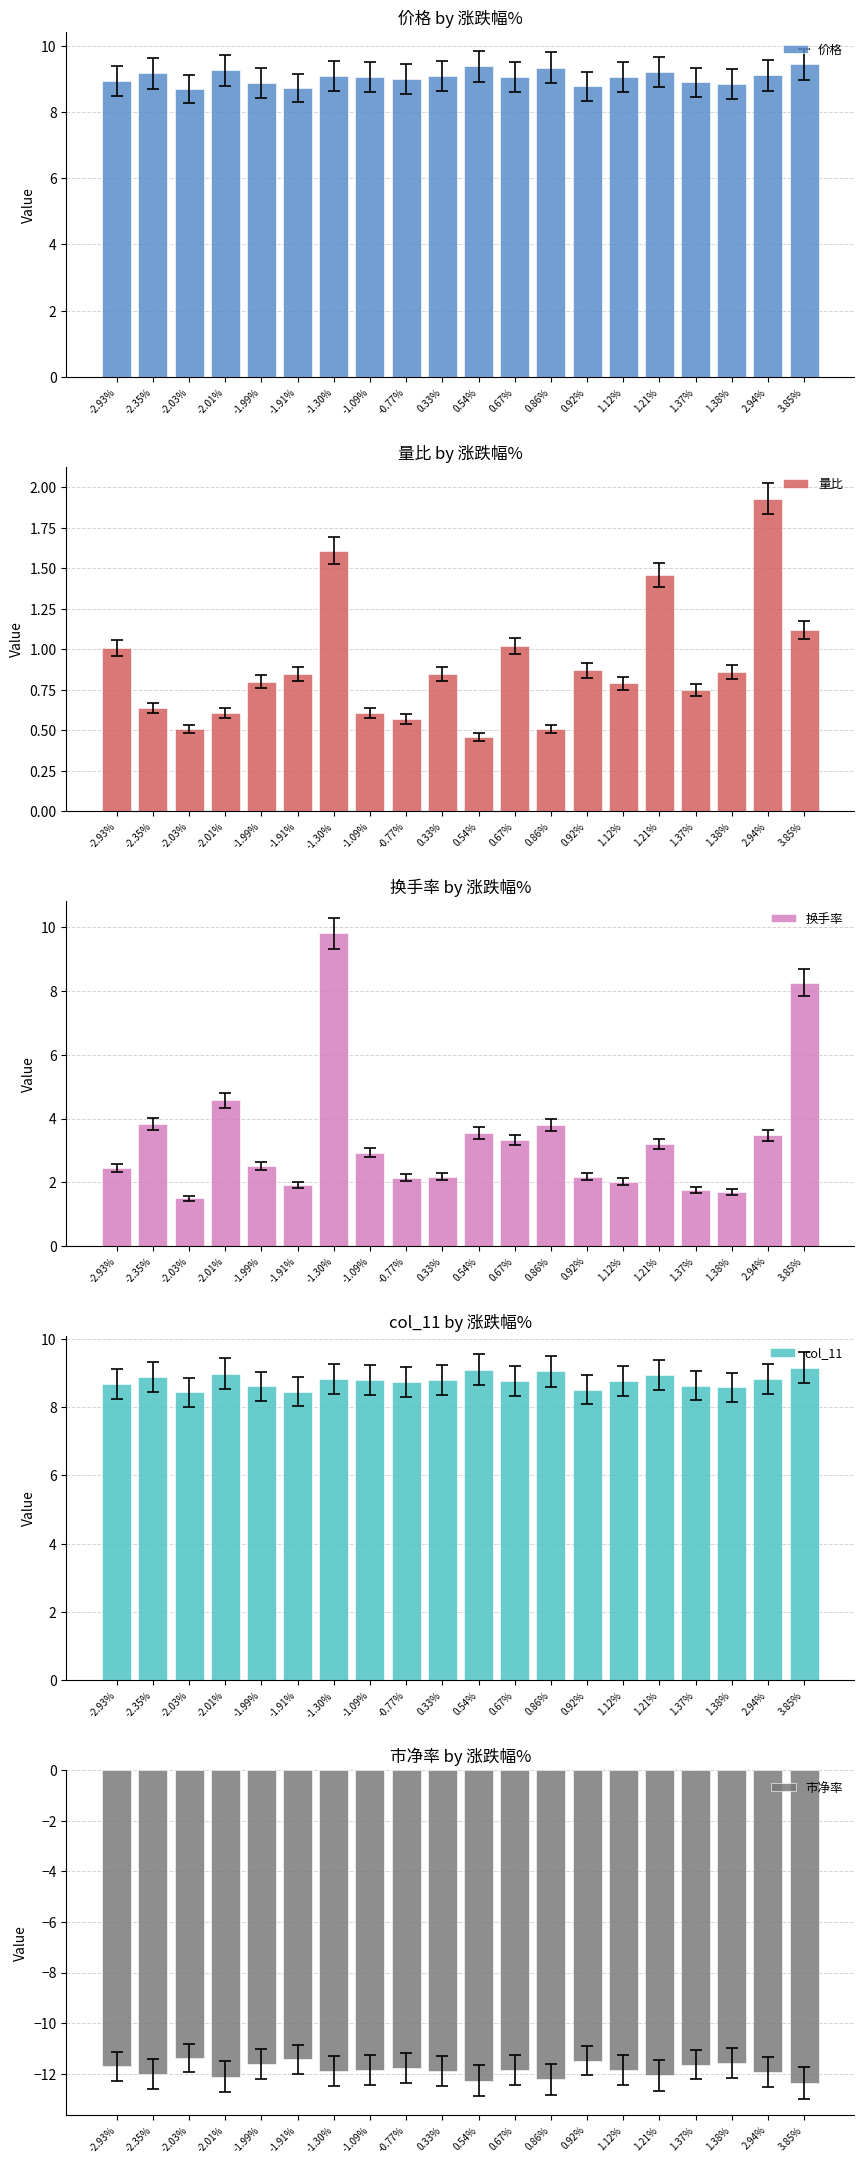

Reading left to right, transcribe all the data shown in this chart.

价格: -2.93%=8.9	-2.35%=9.2	-2.03%=8.7	-2.01%=9.2	-1.99%=8.9	-1.91%=8.7	-1.30%=9.1	-1.09%=9.1	-0.77%=9.0	0.33%=9.1	0.54%=9.4	0.67%=9.1	0.86%=9.3	0.92%=8.8	1.12%=9.0	1.21%=9.2	1.37%=8.9	1.38%=8.8	2.94%=9.1	3.85%=9.4
量比: -2.93%=1.0	-2.35%=0.6	-2.03%=0.5	-2.01%=0.6	-1.99%=0.8	-1.91%=0.8	-1.30%=1.6	-1.09%=0.6	-0.77%=0.6	0.33%=0.8	0.54%=0.5	0.67%=1.0	0.86%=0.5	0.92%=0.9	1.12%=0.8	1.21%=1.5	1.37%=0.8	1.38%=0.9	2.94%=1.9	3.85%=1.1
换手率: -2.93%=2.4	-2.35%=3.8	-2.03%=1.5	-2.01%=4.6	-1.99%=2.5	-1.91%=1.9	-1.30%=9.8	-1.09%=2.9	-0.77%=2.1	0.33%=2.2	0.54%=3.5	0.67%=3.3	0.86%=3.8	0.92%=2.2	1.12%=2.0	1.21%=3.2	1.37%=1.8	1.38%=1.7	2.94%=3.5	3.85%=8.3
col_11: -2.93%=8.7	-2.35%=8.9	-2.03%=8.4	-2.01%=9.0	-1.99%=8.6	-1.91%=8.4	-1.30%=8.8	-1.09%=8.8	-0.77%=8.7	0.33%=8.8	0.54%=9.1	0.67%=8.8	0.86%=9.1	0.92%=8.5	1.12%=8.8	1.21%=8.9	1.37%=8.6	1.38%=8.6	2.94%=8.8	3.85%=9.2
市净率: -2.93%=-11.7	-2.35%=-12.0	-2.03%=-11.4	-2.01%=-12.1	-1.99%=-11.6	-1.91%=-11.4	-1.30%=-11.9	-1.09%=-11.9	-0.77%=-11.8	0.33%=-11.9	0.54%=-12.3	0.67%=-11.8	0.86%=-12.2	0.92%=-11.5	1.12%=-11.8	1.21%=-12.1	1.37%=-11.6	1.38%=-11.6	2.94%=-11.9	3.85%=-12.4